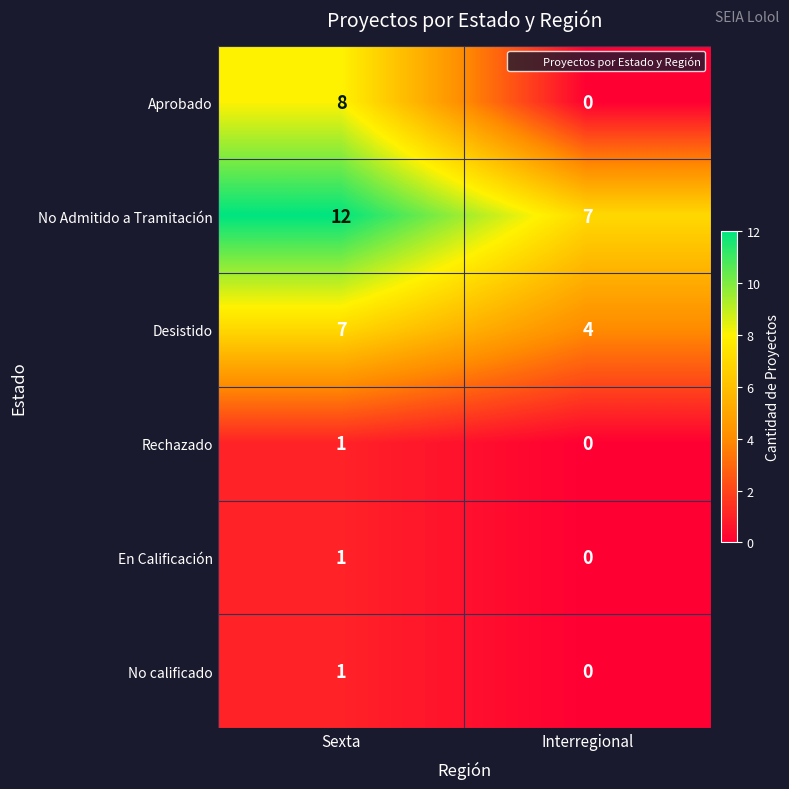

Which series has the widest spread of values?

Aprobado